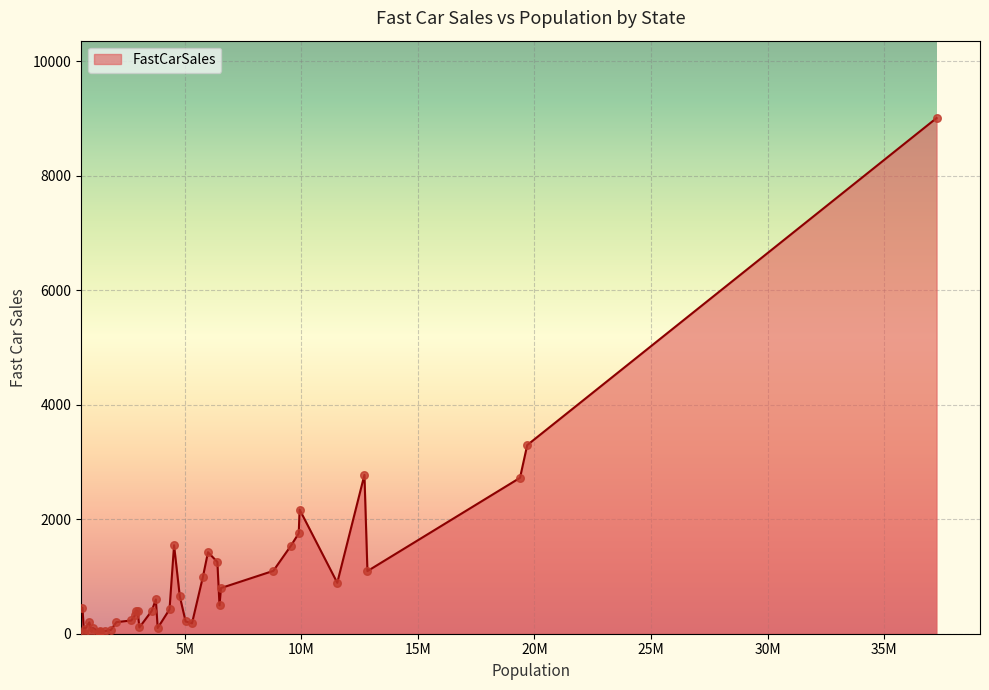

What is the difference between the maximum and minimum values?

9002